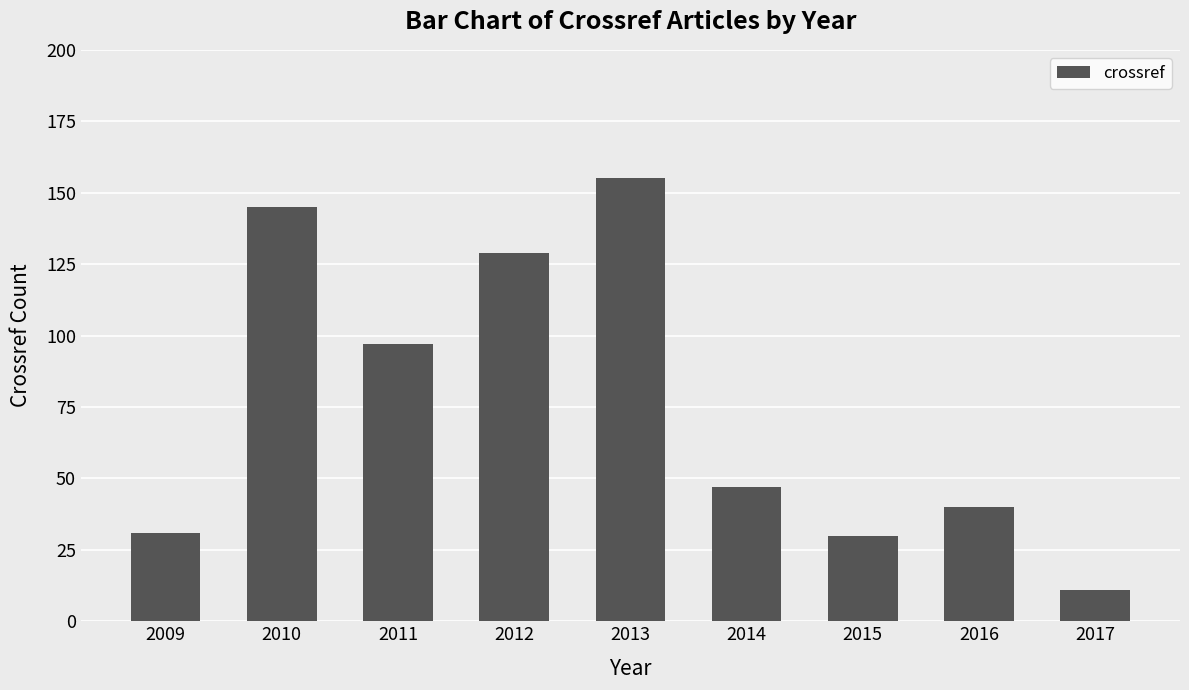

How many categories are shown in the chart?

9